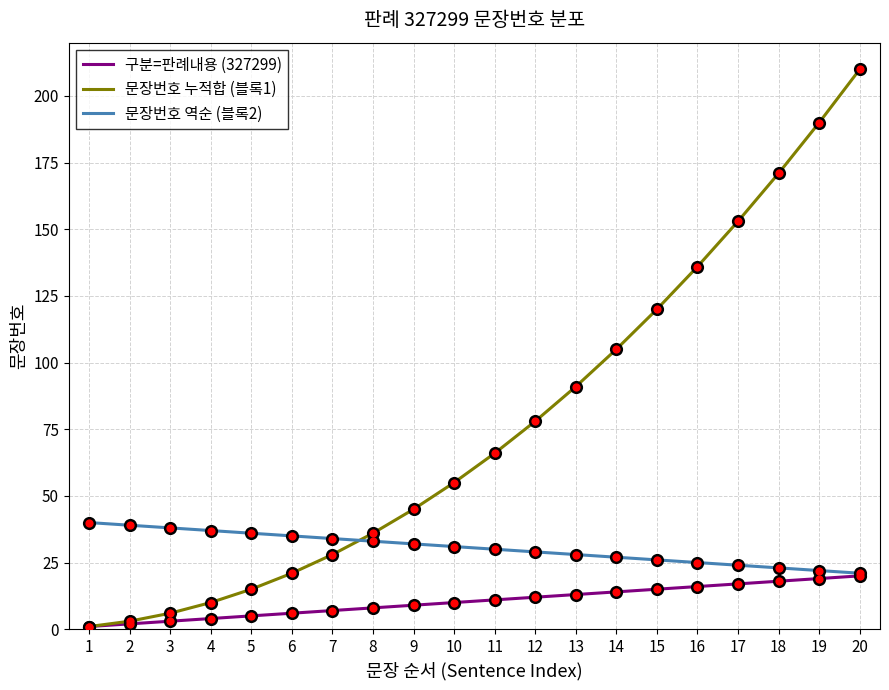

Which series has the widest spread of values?

문장번호 누적합 (블록1)